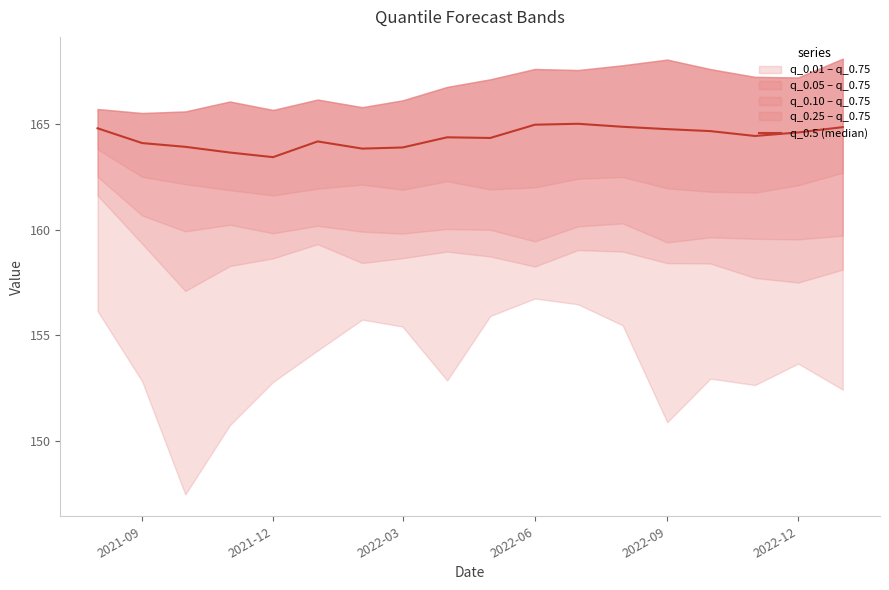

What is the difference between the second highest and second lowest values?

1.3